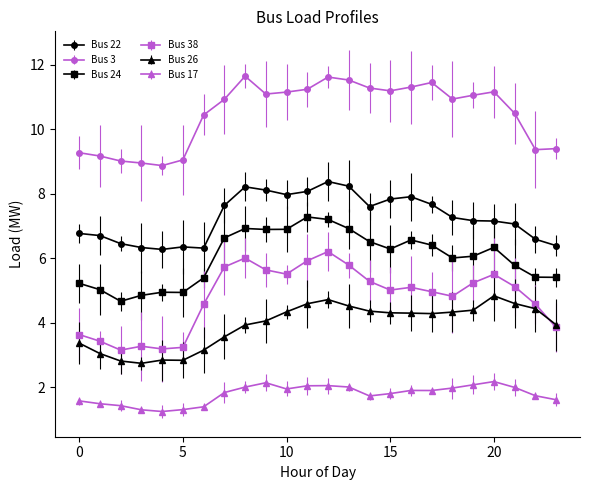

What is the value of the Bus 38 point at the 12th from the left?

5.9